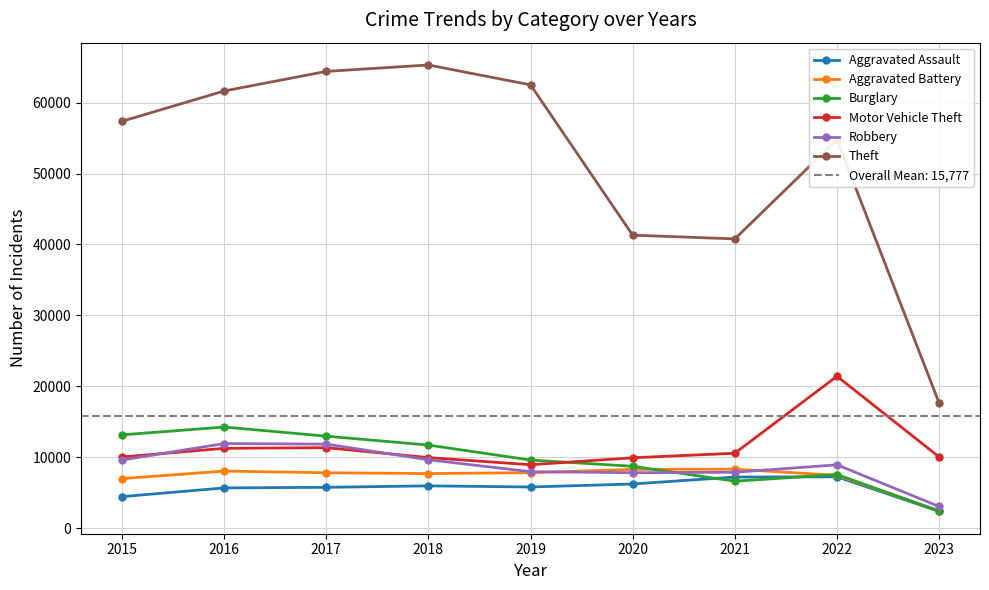

At which label is Robbery closest to 7529?

2020